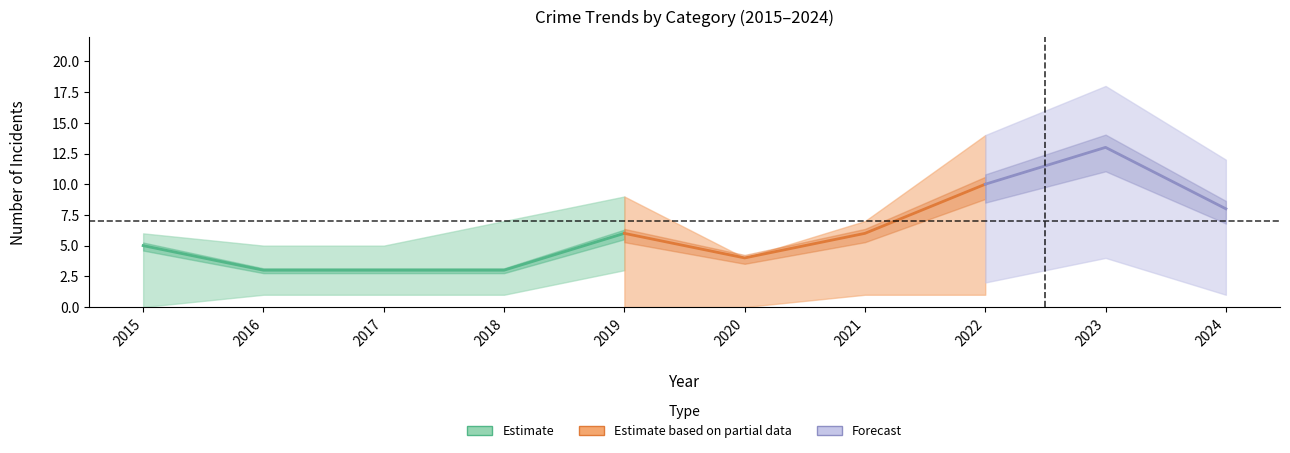

What is the maximum value shown in the chart?

18